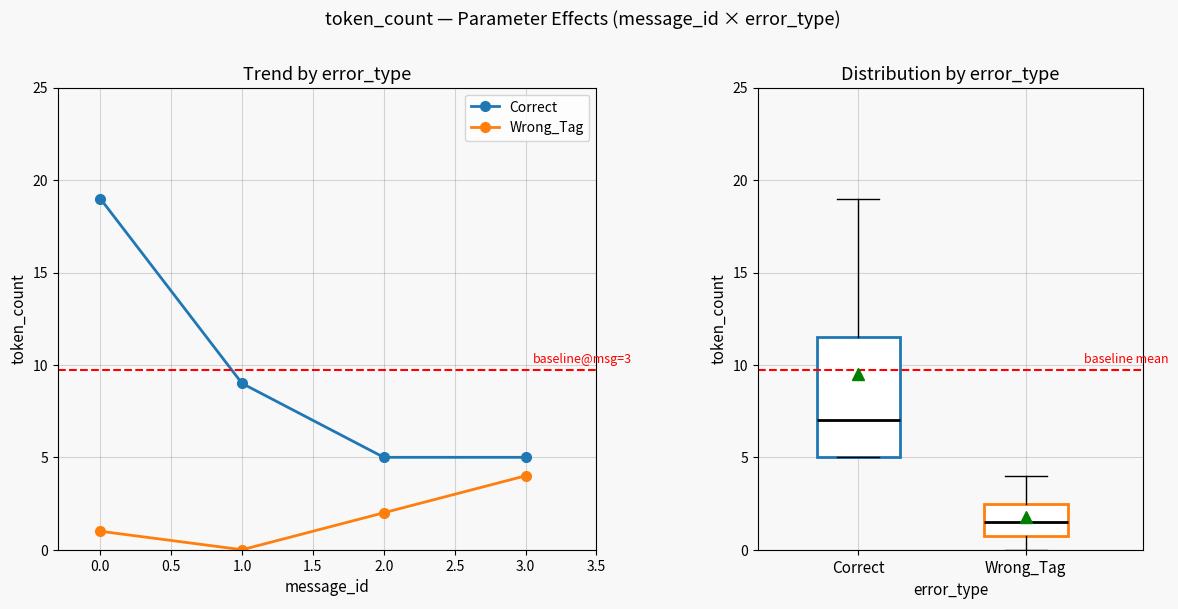

Is this an area chart (filled region under the line)?

No